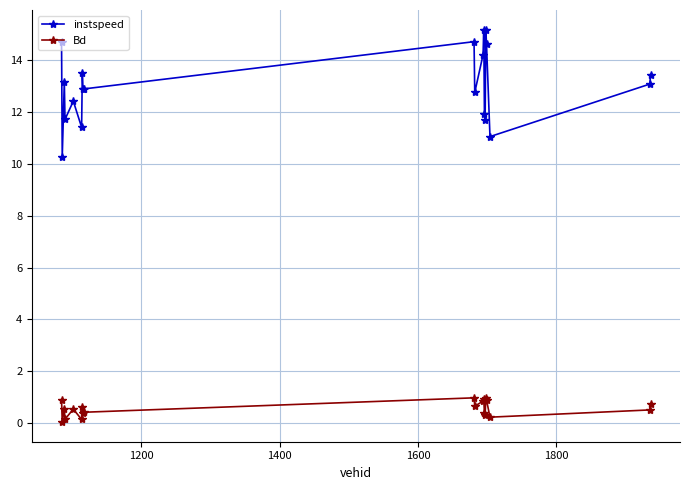

True or false: instspeed has more than 2 points higher than both neighbors.

True